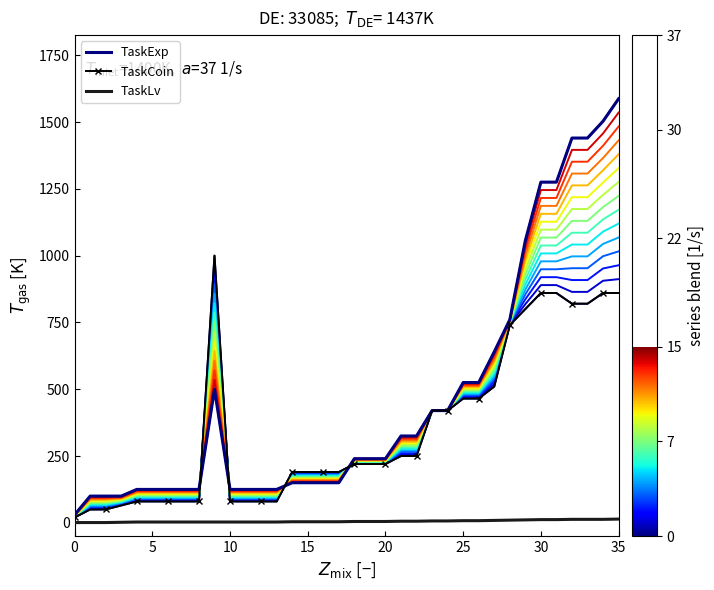

Where does the TaskLv series first go above 5?

21